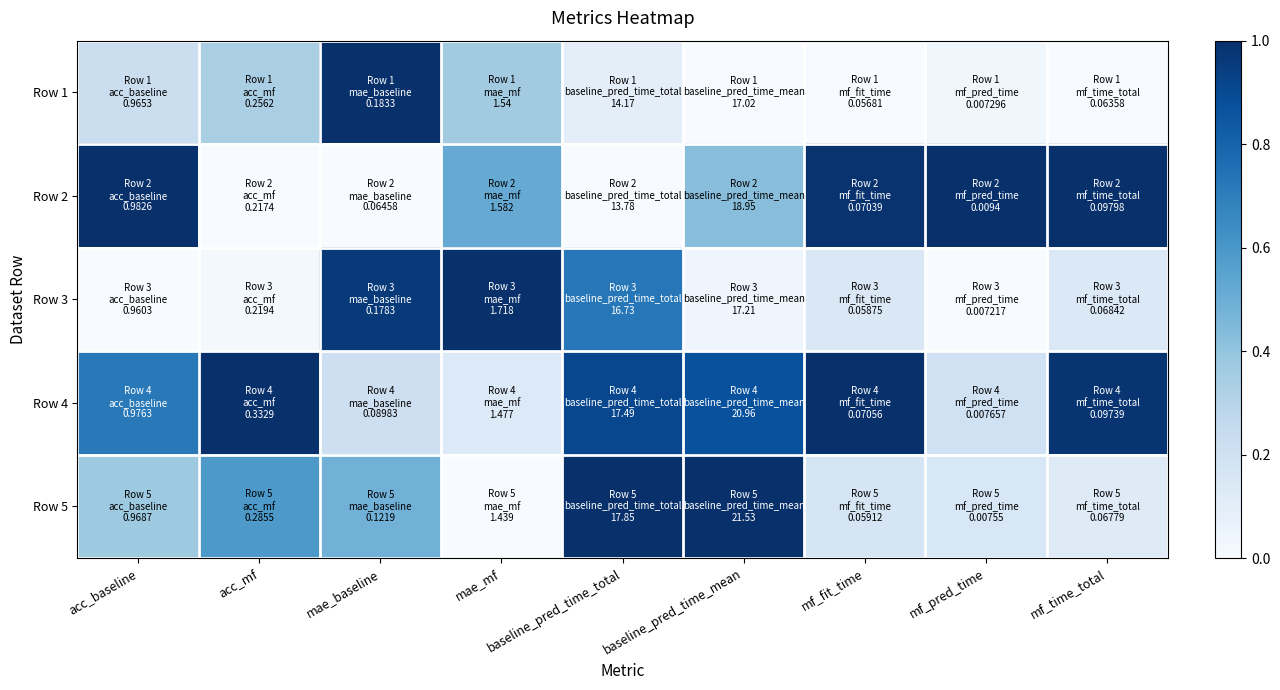

How many distinct data groups are displayed?

5